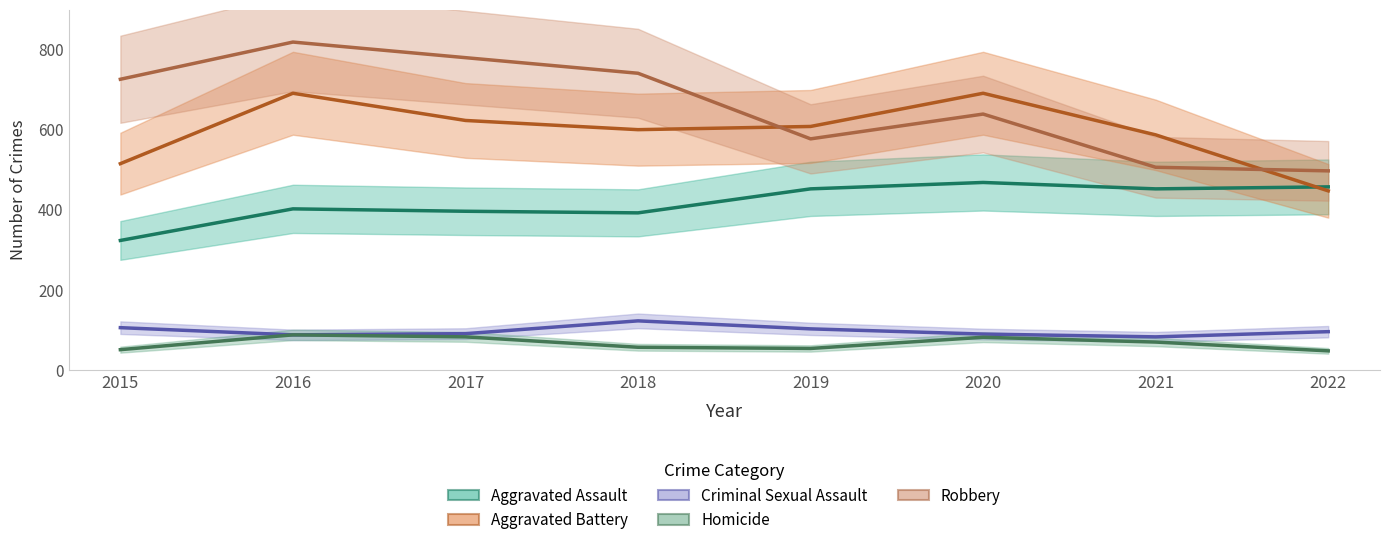

Where is Robbery nearest to the value 658?

2020